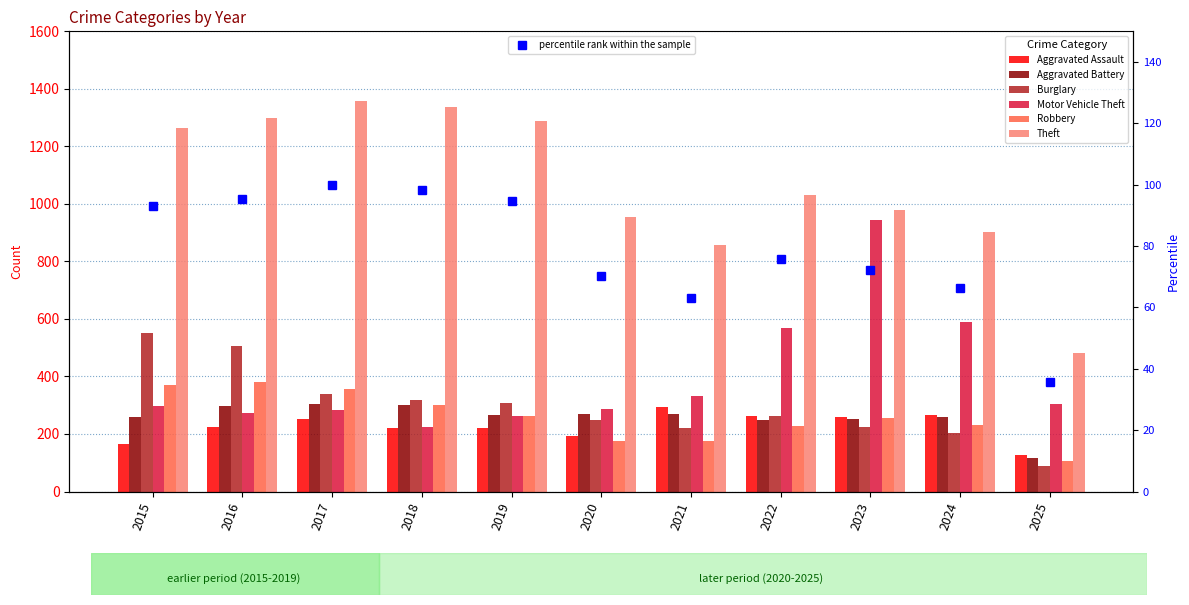

Which series changed the most between 2016 and 2025?

Theft